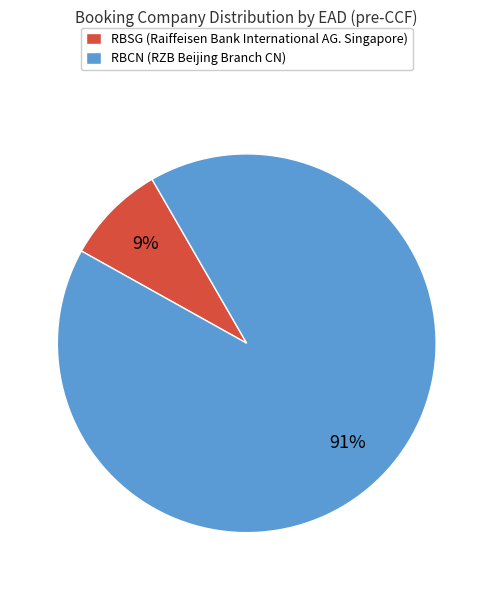

Combined, do RBSG (Raiffeisen Bank International AG. Singapore) and RBCN (RZB Beijing Branch CN) account for over 50%?

Yes